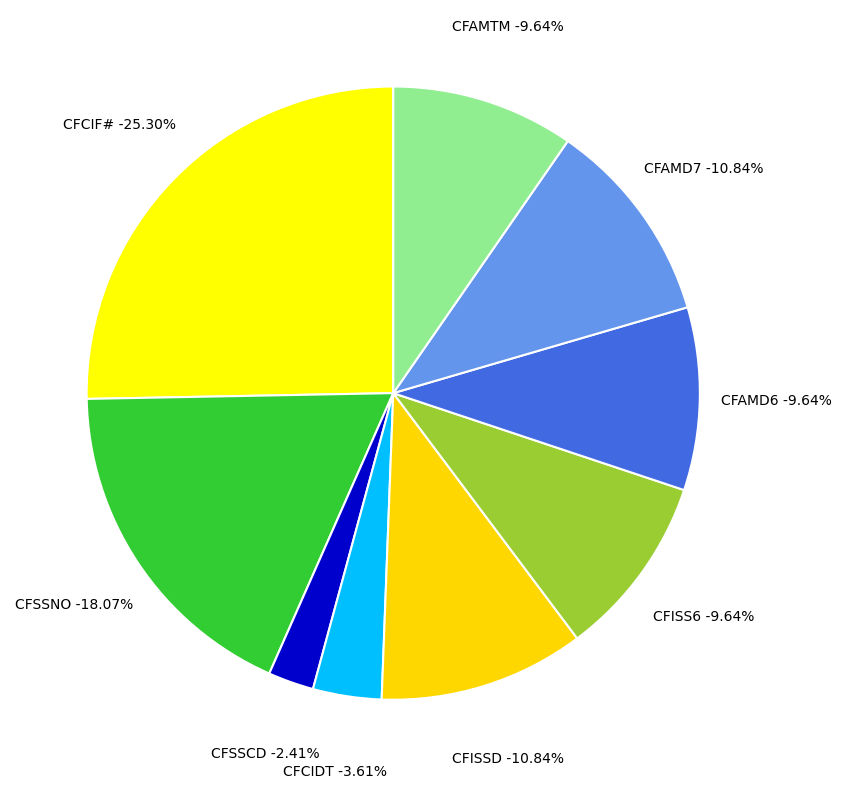

Is it true that CFISSD is 11% of the pie?

True